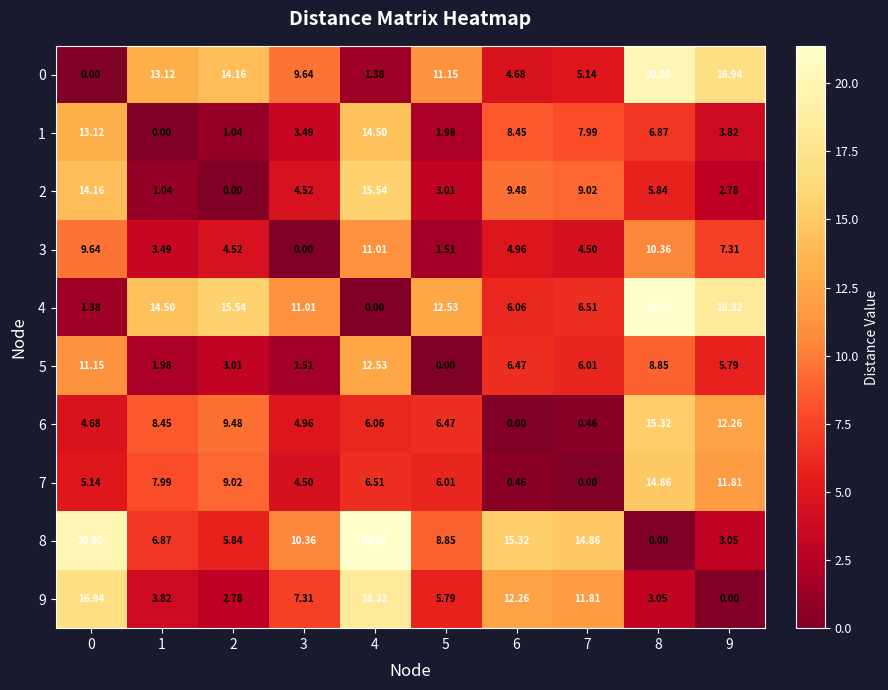

Count the number of categories in the chart.

10